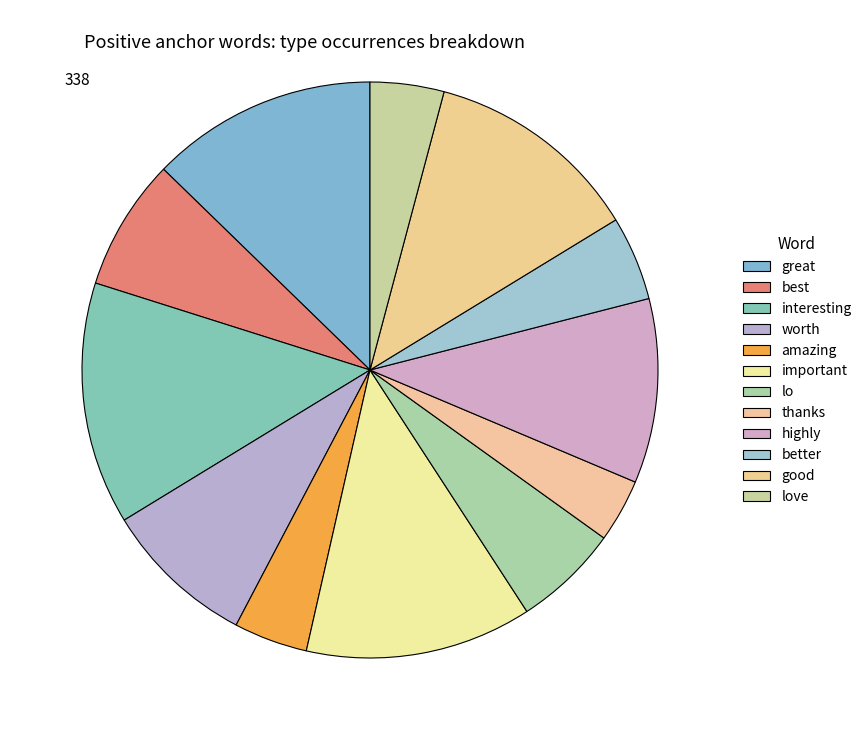

To the nearest percent, what is the average slice percentage?

8%